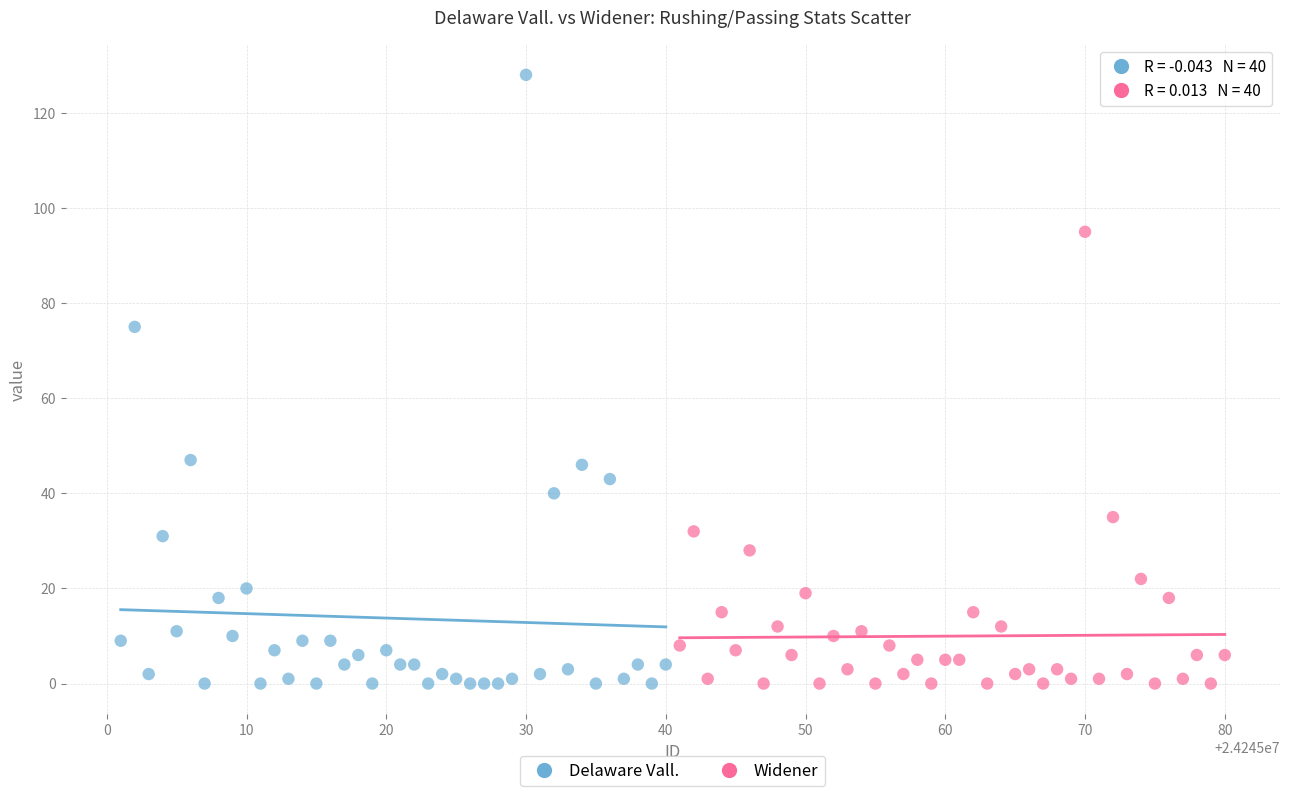

What are all the series names shown in the legend?

Delaware Vall., Widener